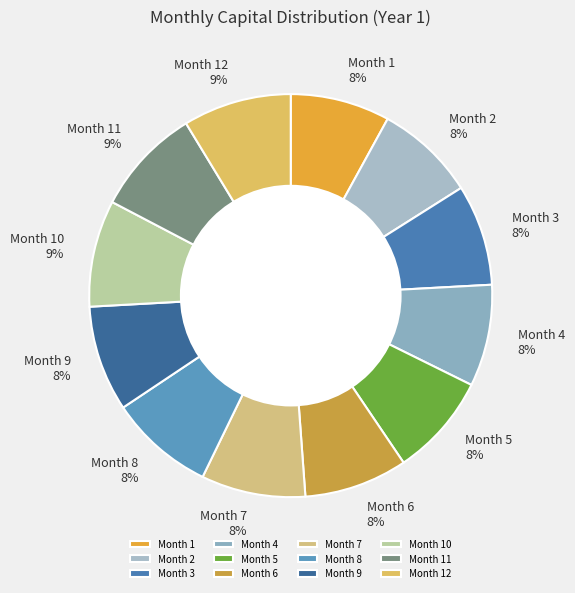

What is the ratio of the value at Month 5 to the value at Month 4?

1.0